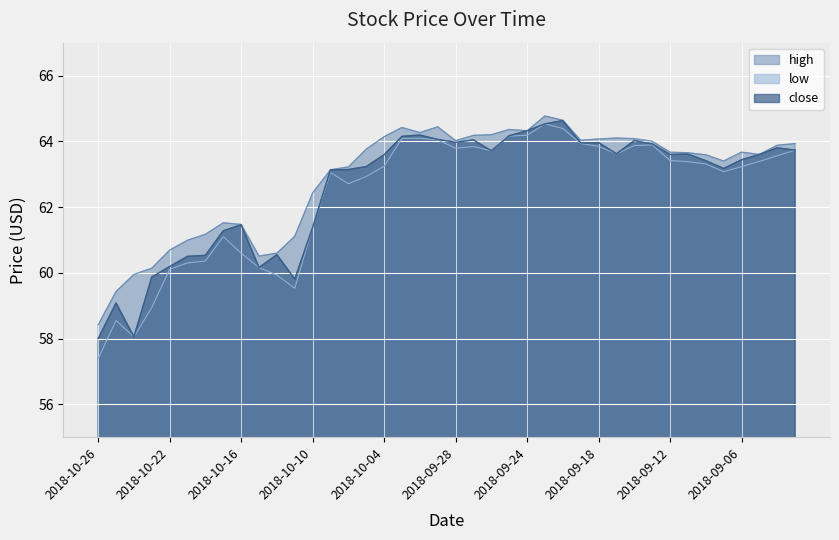

Does the chart display data point markers on the line(s)?

No